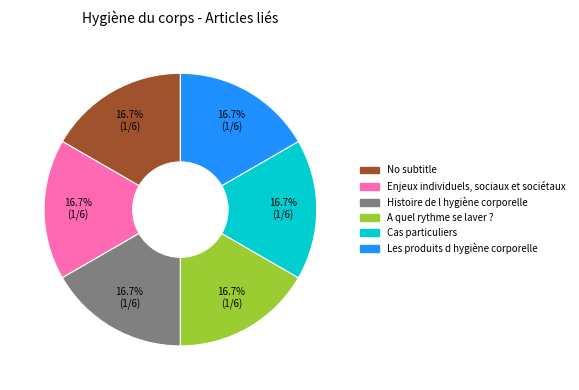

What is the ratio of the value at Histoire de l hygiène corporelle to the value at Enjeux individuels, sociaux et sociétaux?

1.0